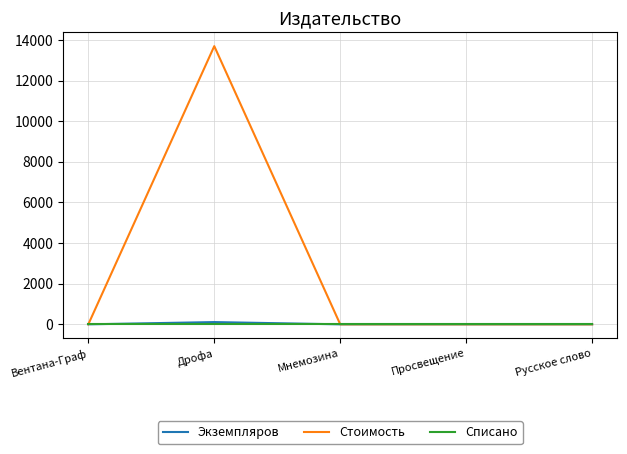

Which series has the largest range (max minus min)?

Стоимость